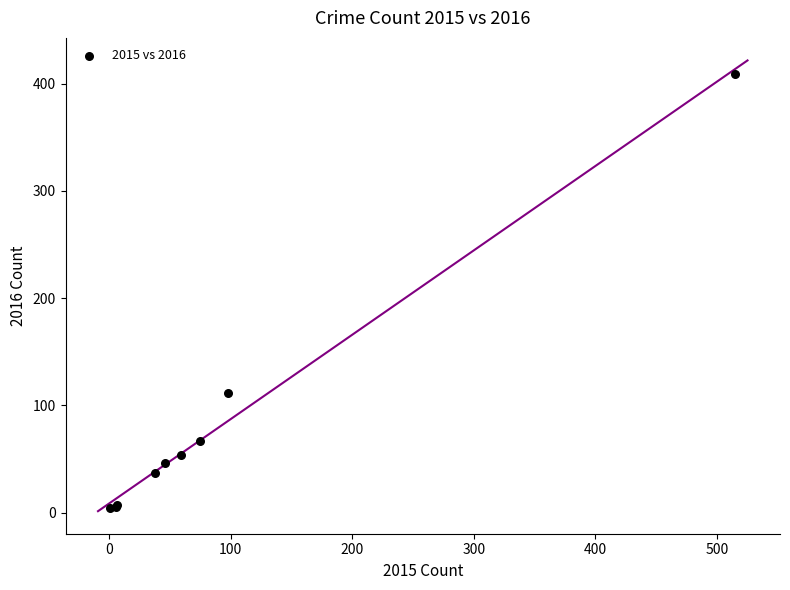

What Y value in the scatter plot is closest to 206?

112